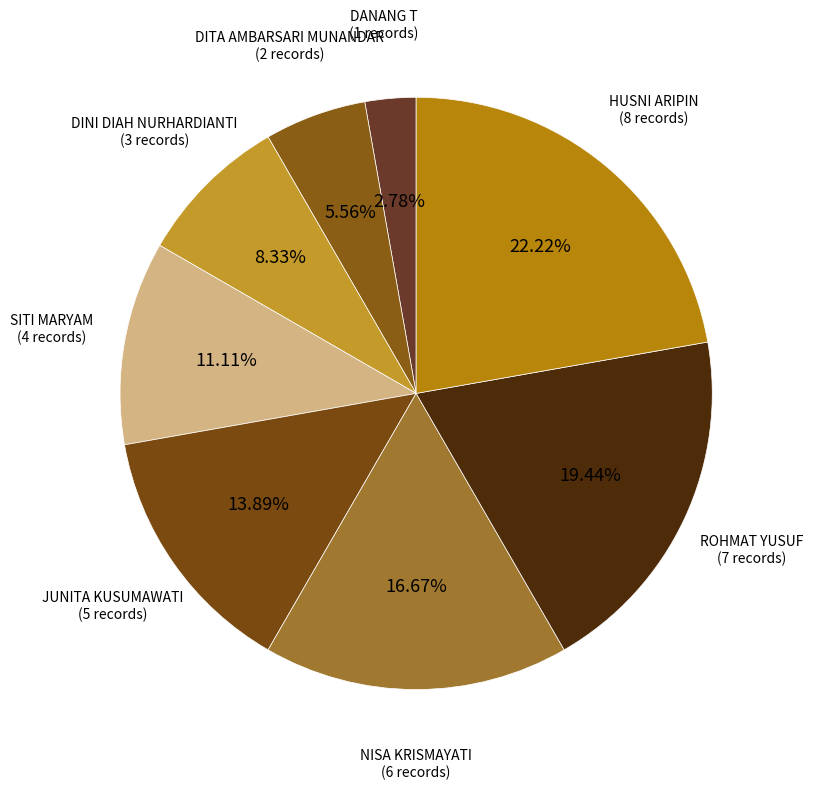

Does SITI MARYAM account for over 50% of the chart?

No